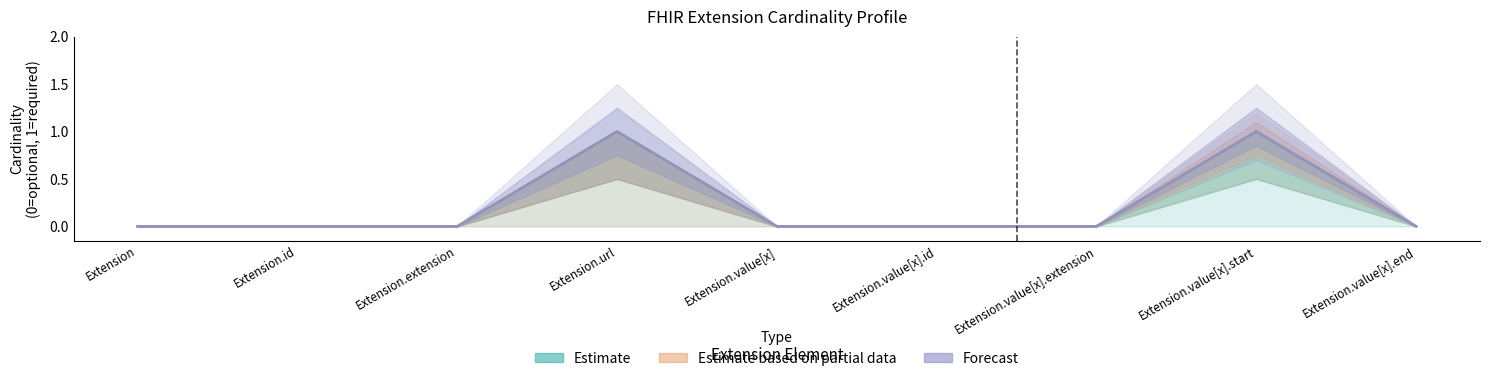

List the series in order of their peak value, highest first.

Estimate, Estimate based on partial data, Forecast